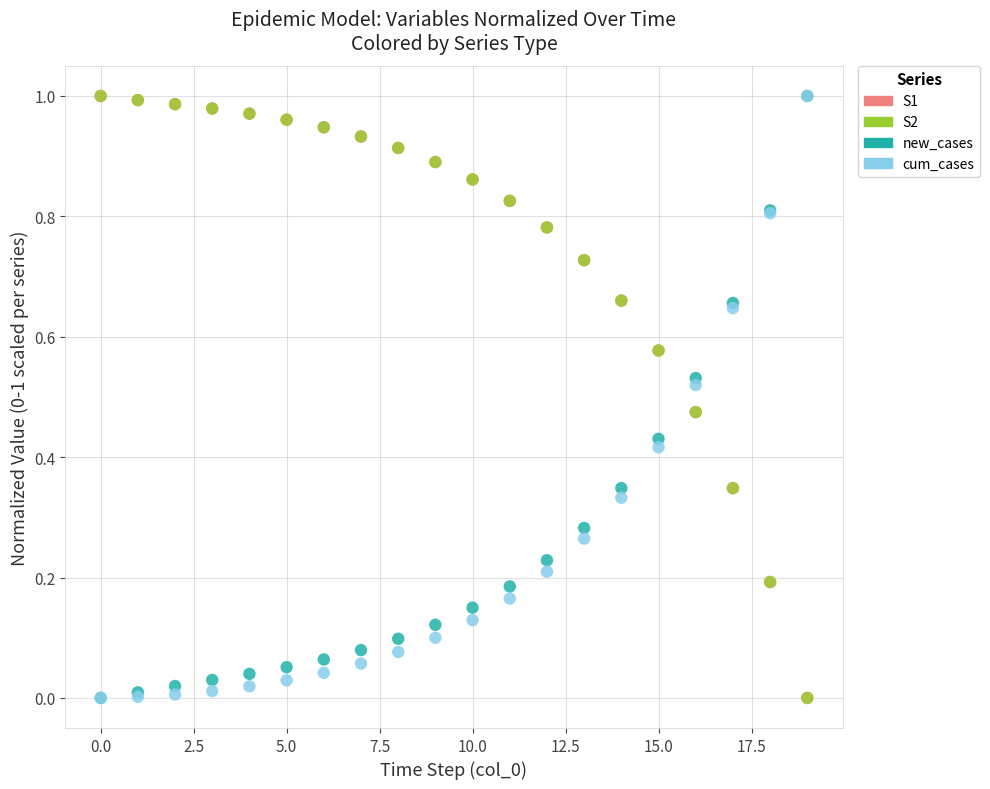

What are all the series names shown in the legend?

S1, S2, new_cases, cum_cases